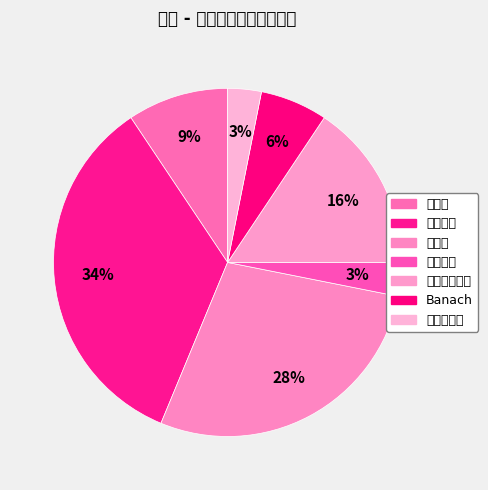

Is it true that 等价类 is 35% of the pie?

False